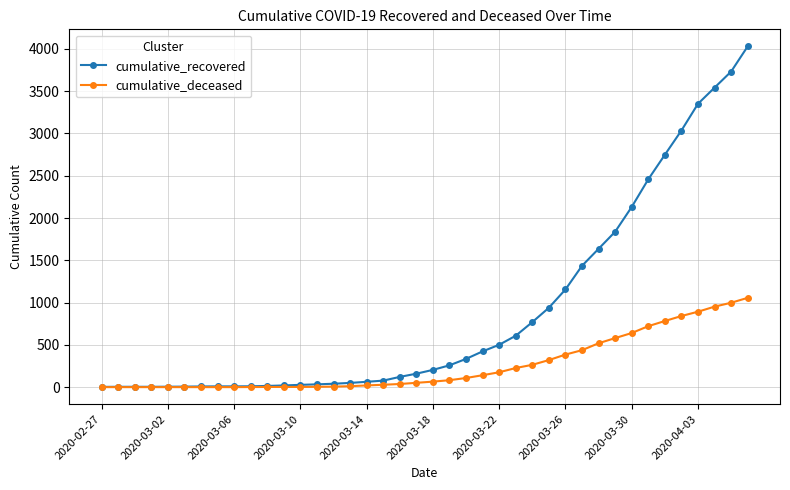

Which series has the largest total across all categories?

cumulative_recovered